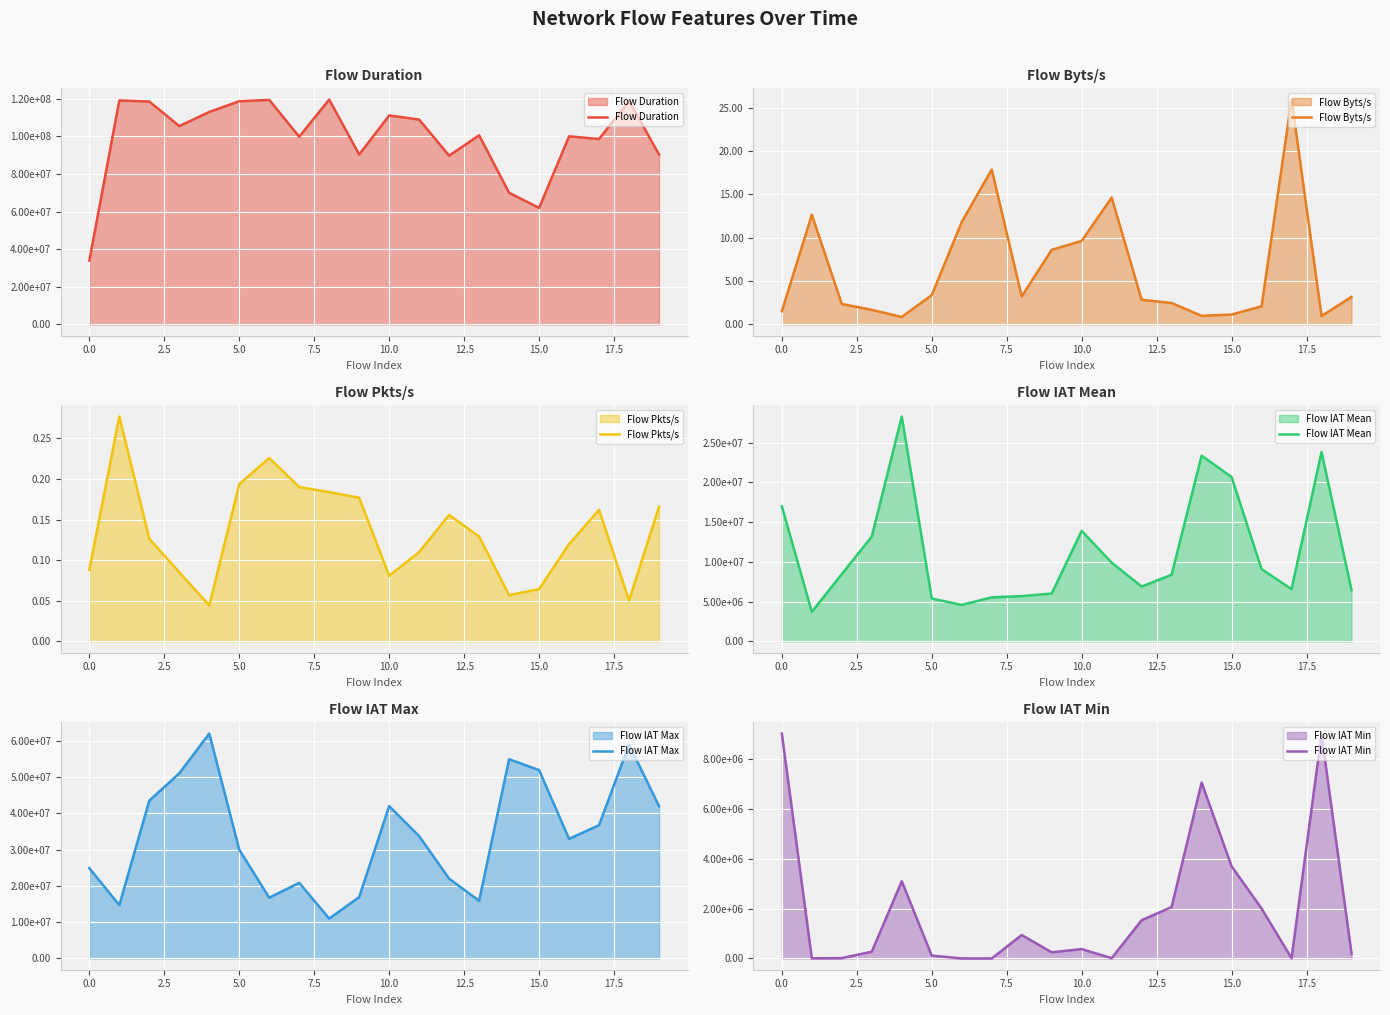

Which series has the largest range (max minus min)?

Flow Duration